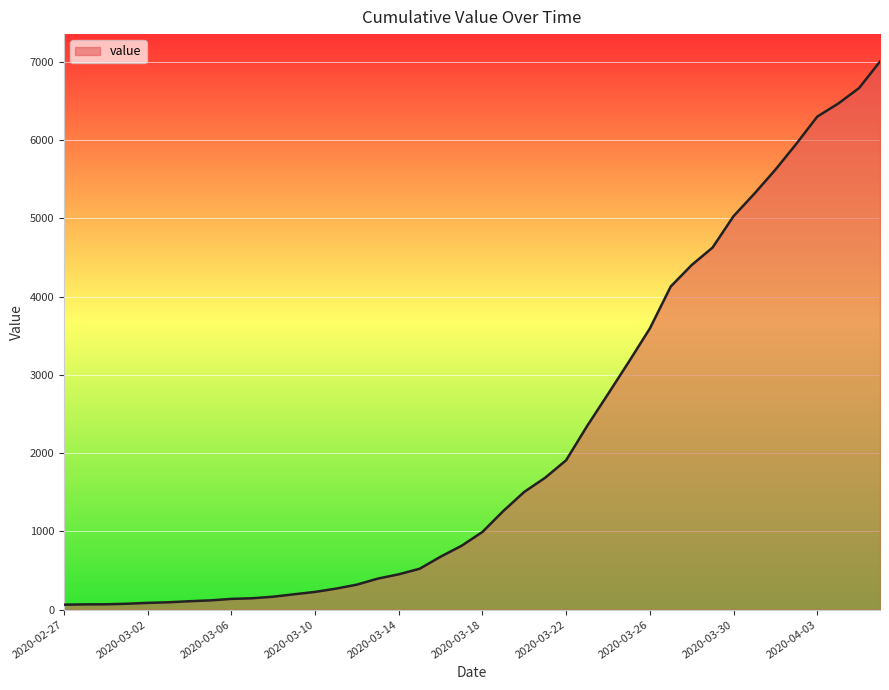

What is the average value?

2143